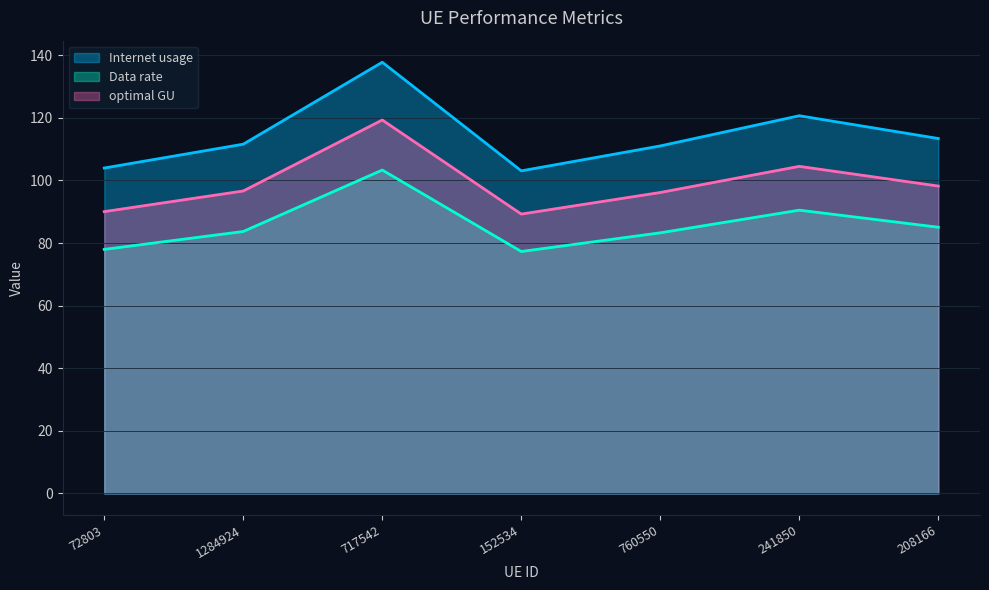

What is the difference between the Data rate values at 72803 and 152534?

0.7